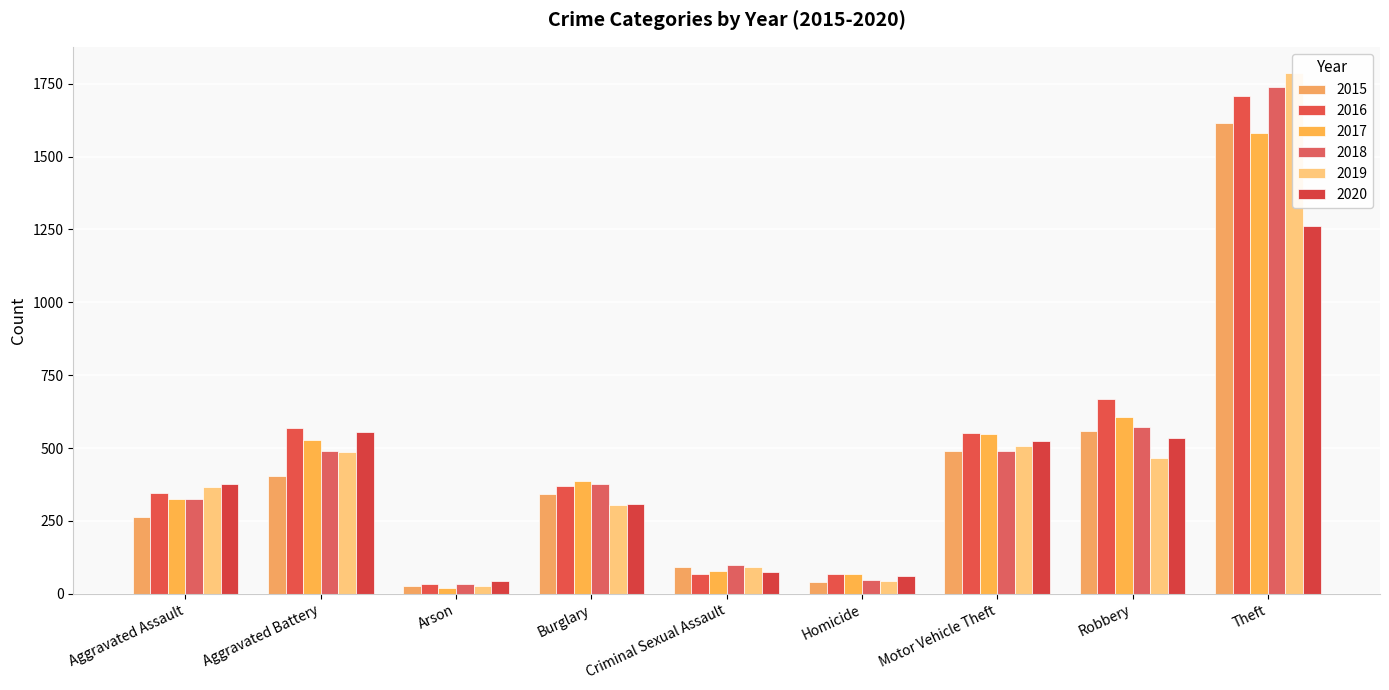

Reading left to right, what are all the values shown in this chart?

2015: 262	405	28	341	91	41	490	557	1614
2016: 345	569	34	370	69	67	551	667	1709
2017: 324	529	20	386	79	68	549	605	1579
2018: 324	489	32	377	100	48	490	571	1739
2019: 368	487	28	306	93	44	508	465	1787
2020: 377	556	44	308	75	62	525	534	1260